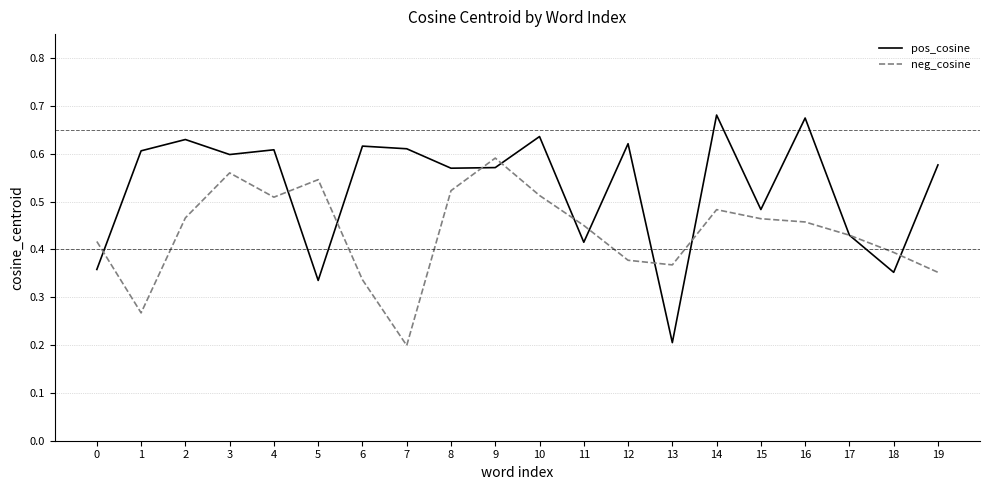

At how many categories does at least one series exceed 0?

20